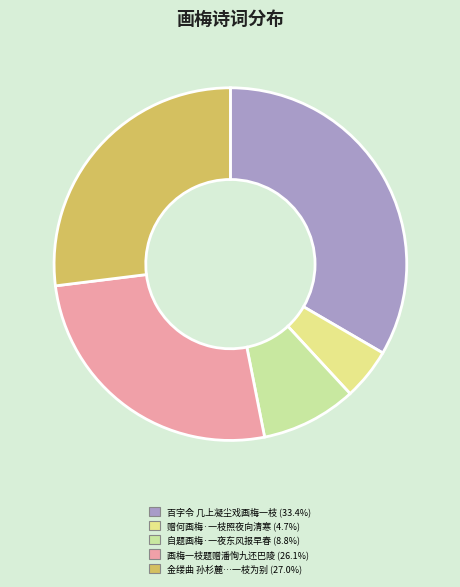

To the nearest percent, what is the difference between the largest and smallest slice percentages?

29%